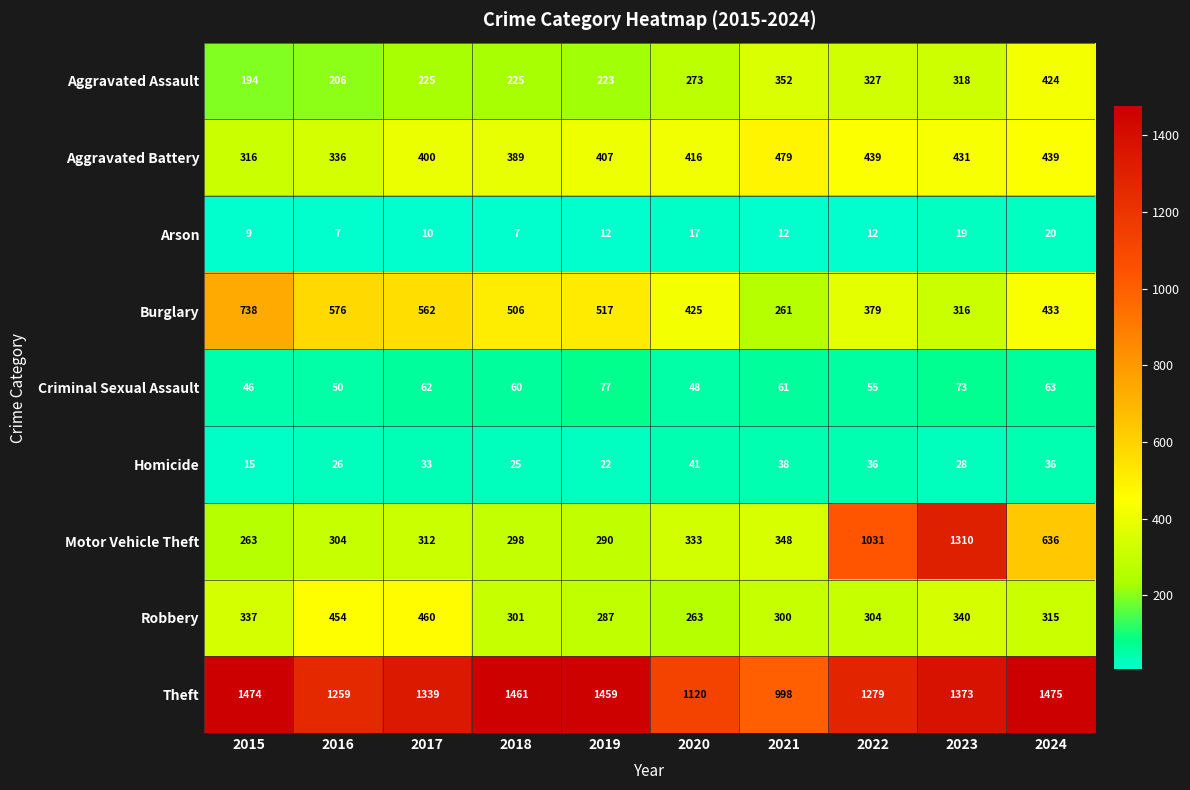

Count the number of categories in the chart.

10